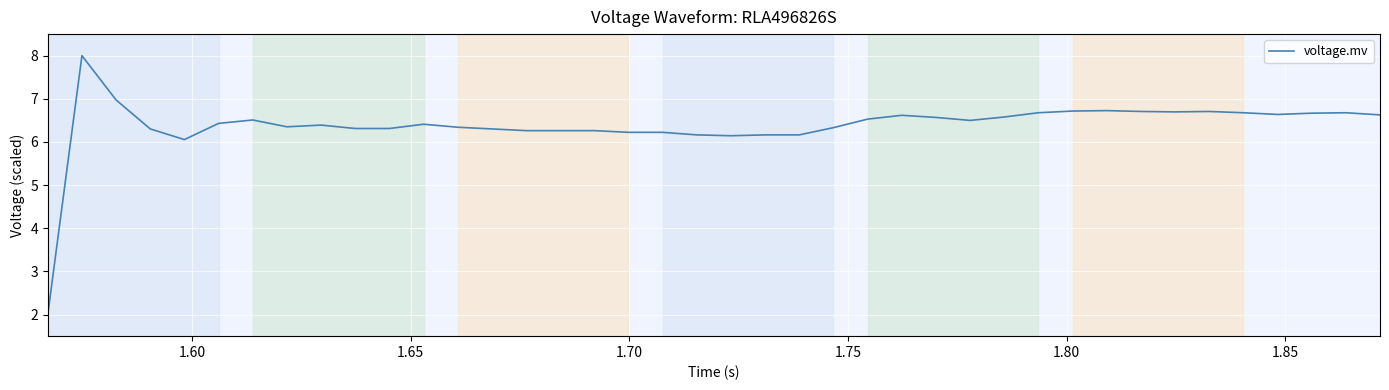

What is the maximum value shown in the chart?

8.0